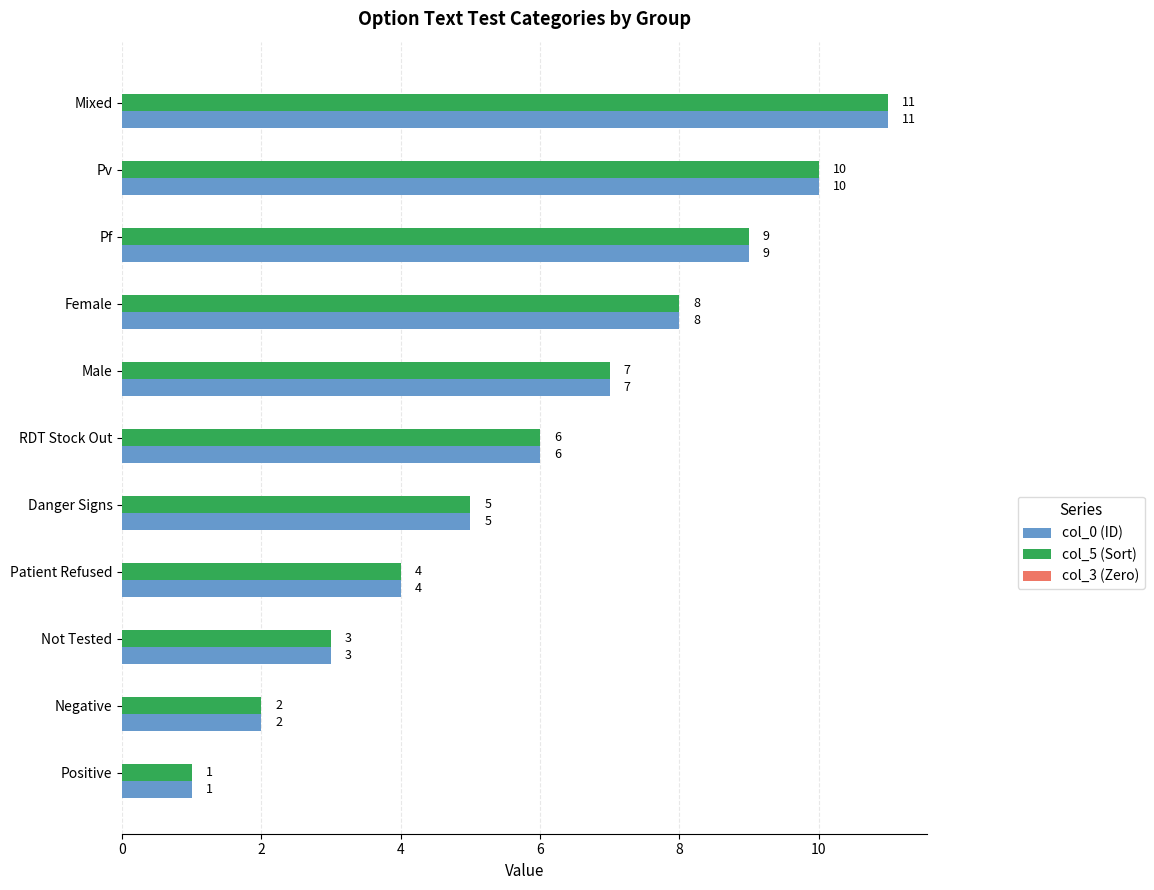

What is the total value across all series at Male?

14